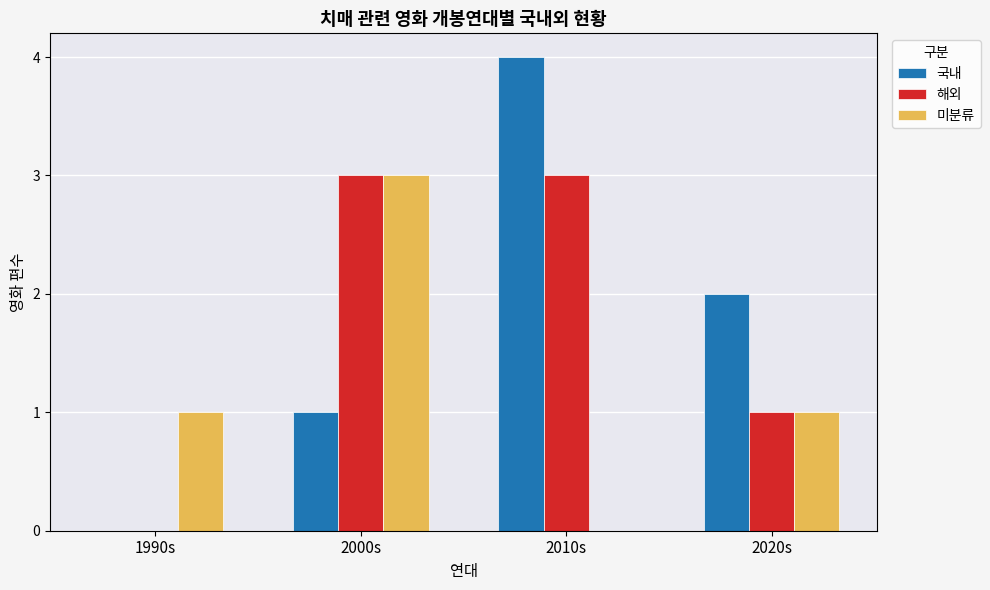

Is the value of 해외 at 2020s greater than the value of 국내 at 2020s?

No